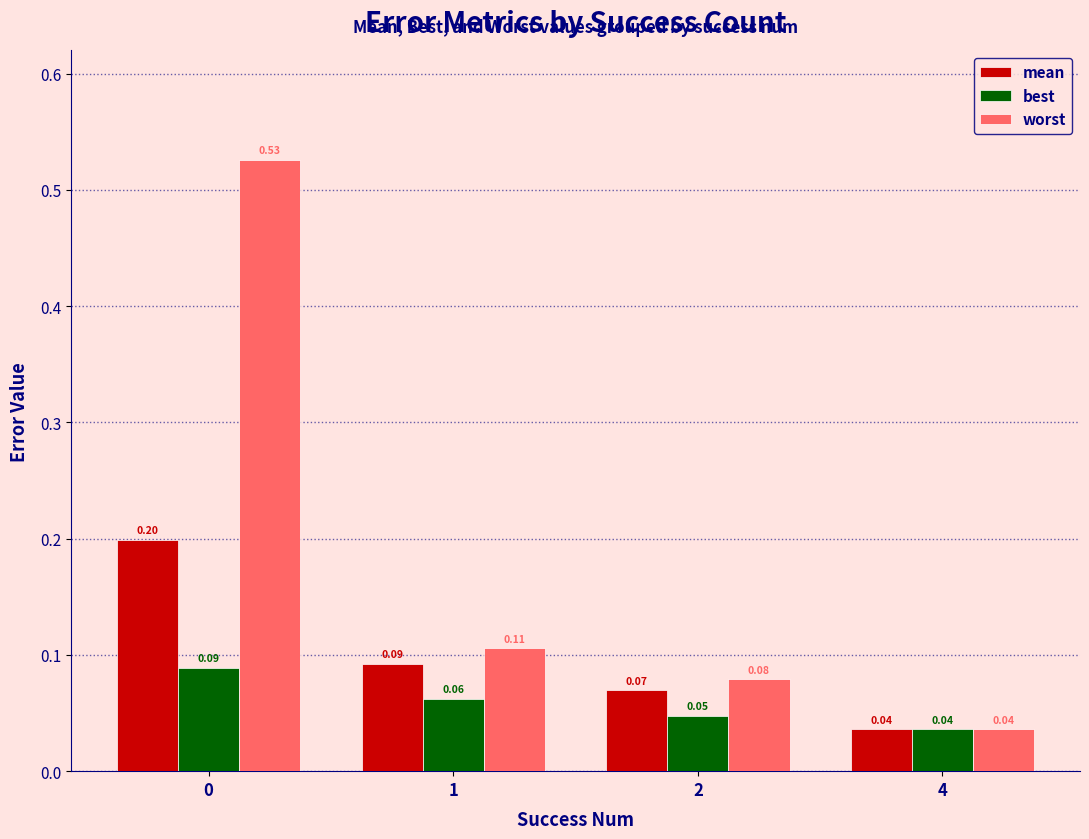

Which series has the largest total across all categories?

worst